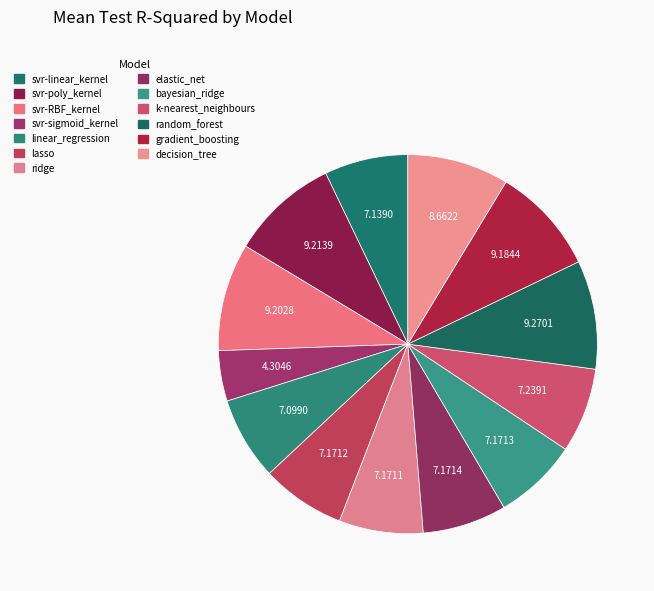

Count the number of slices in the pie.

13